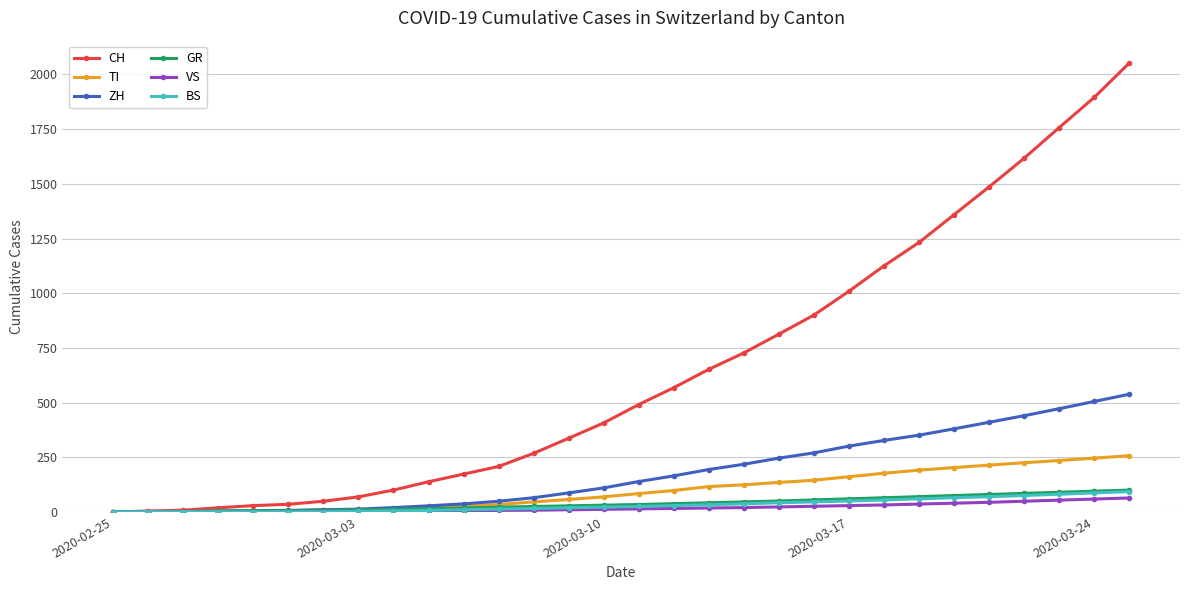

At how many categories does at least one series exceed 1337?

6